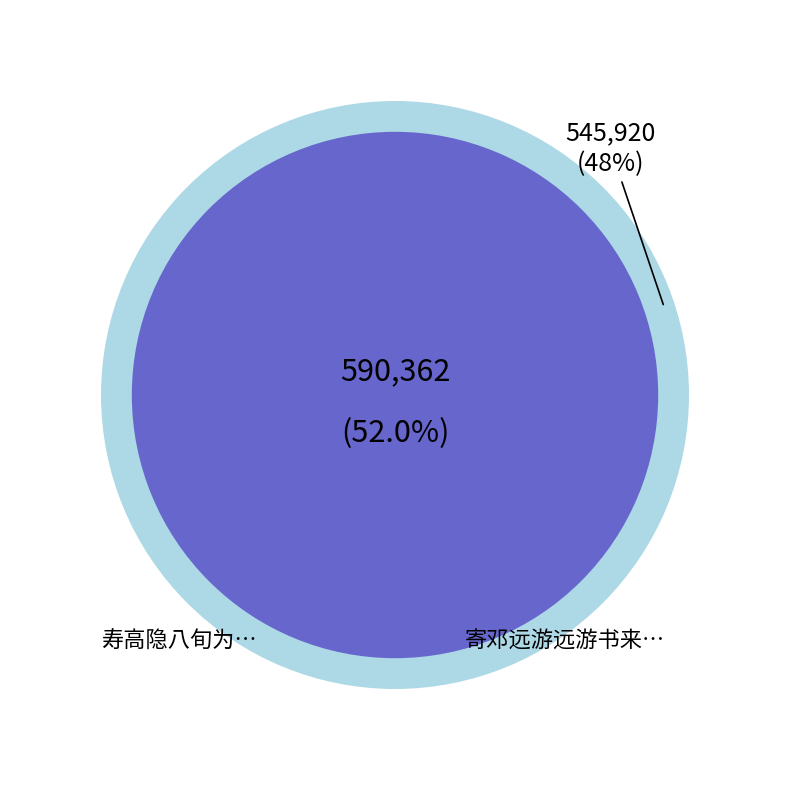

What is the change in value from 寿高隐八旬为顺德梁鸣汉索显次南海伦白山太史韵 to 寄邓远游远游书来云新搆书楼高矗云汉索余一律纪之?

-44442